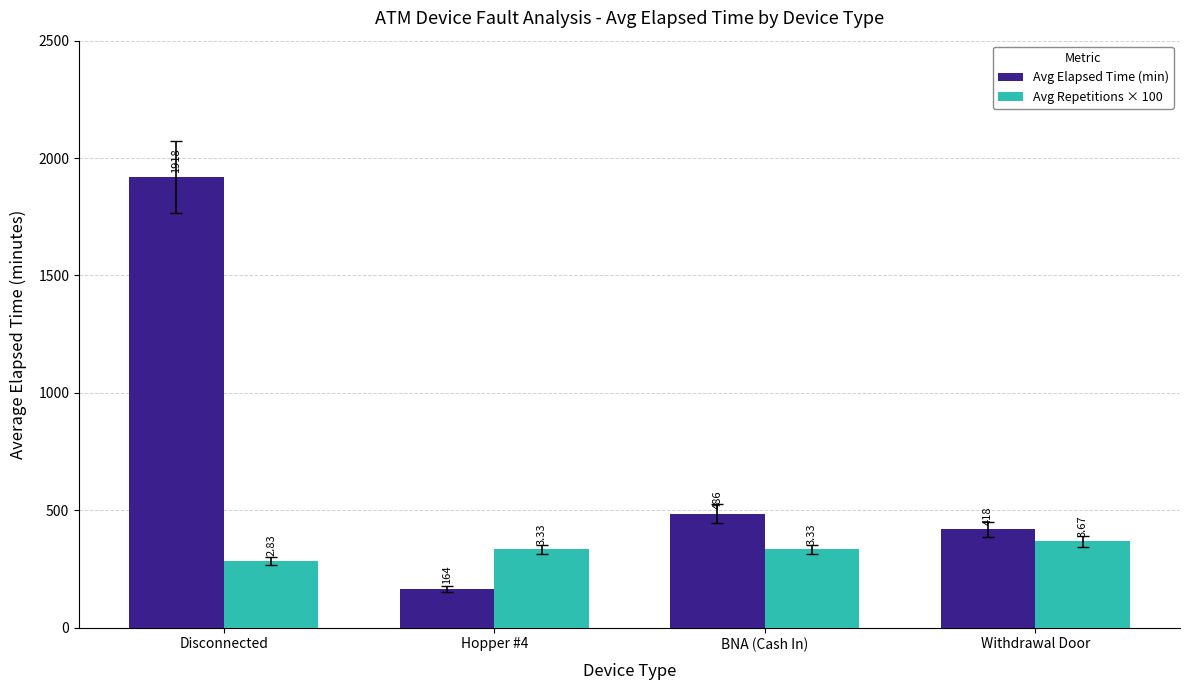

Reading right to left, what are all the values shown in this chart?

Avg Elapsed Time (min): 418	486	164	1918
Avg Repetitions × 100: 367	333	333	283